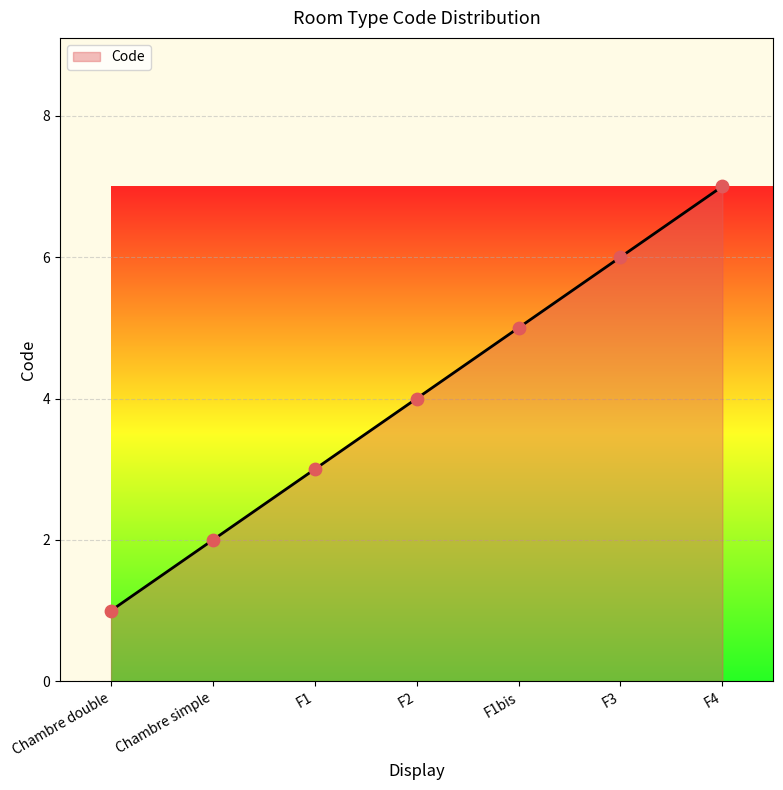

Approximately how many times larger is the value at Chambre simple compared to F1bis?

0.4